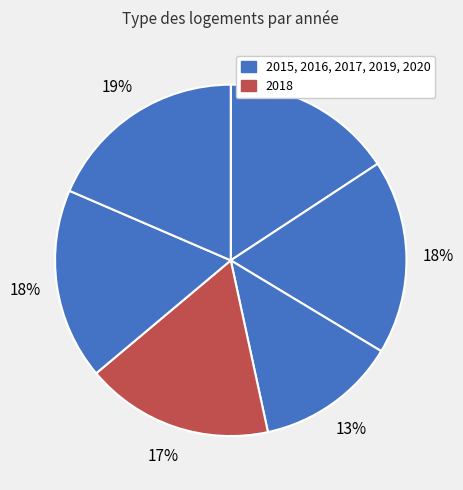

Is there any slice that represents more than half of the pie?

No